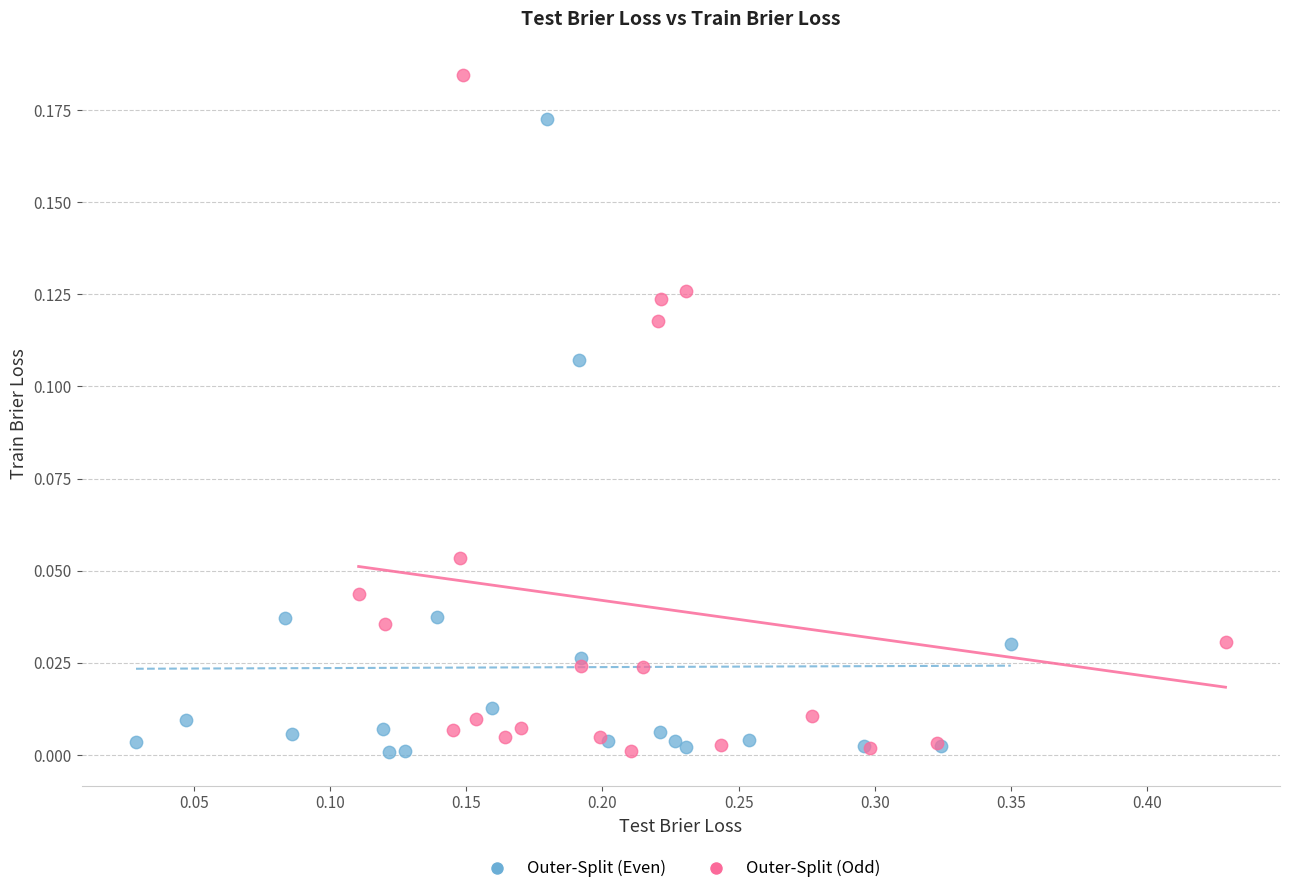

Which series has the widest spread of Y values?

Outer-Split (Odd)